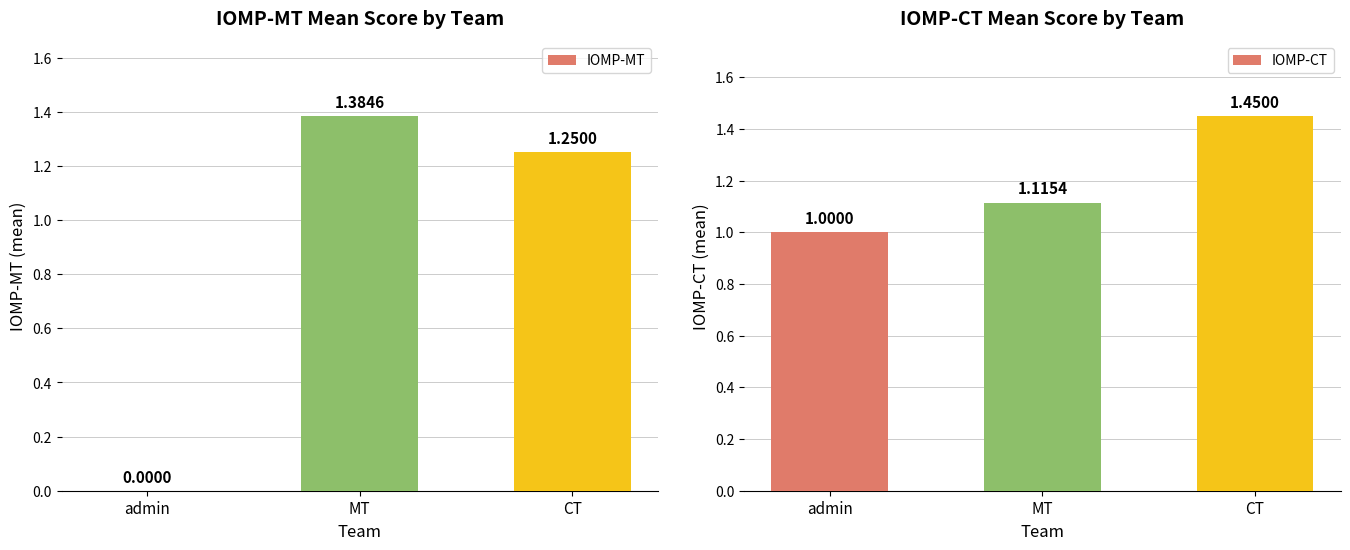

What position from the right is admin?

3